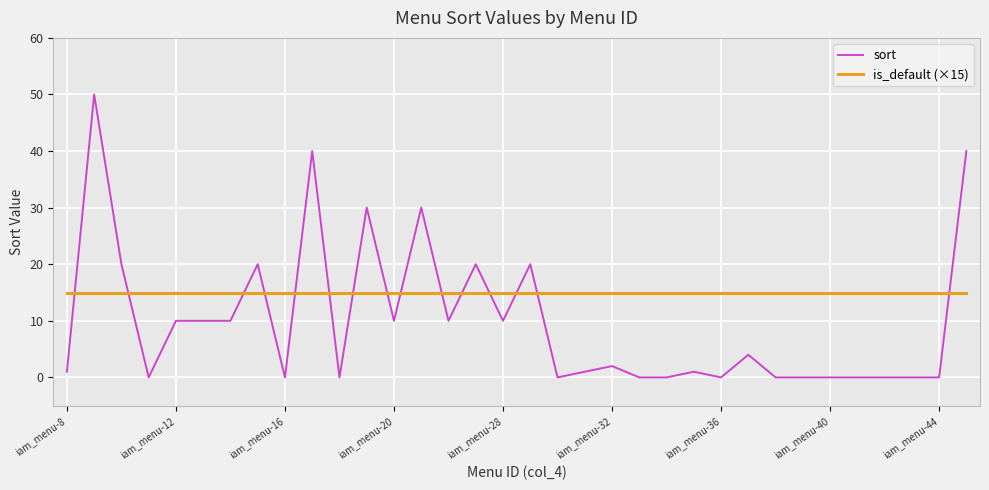

Does the chart display data point markers on the line(s)?

No